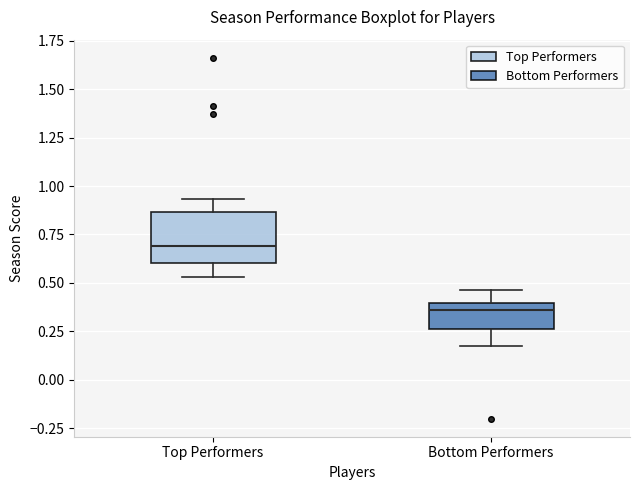

Reading left to right, transcribe this box plot: for each box, give where its median line is, the range the box spans, and where its two whiskers end, as read against the y-axis. The values are not printed on the chart, so give them approximately, as read against the axis.

Top Performers: median 0.70, box 0.60 to 0.85, whiskers 0.55 to 0.95
Bottom Performers: median 0.35, box 0.25 to 0.40, whiskers 0.15 to 0.45